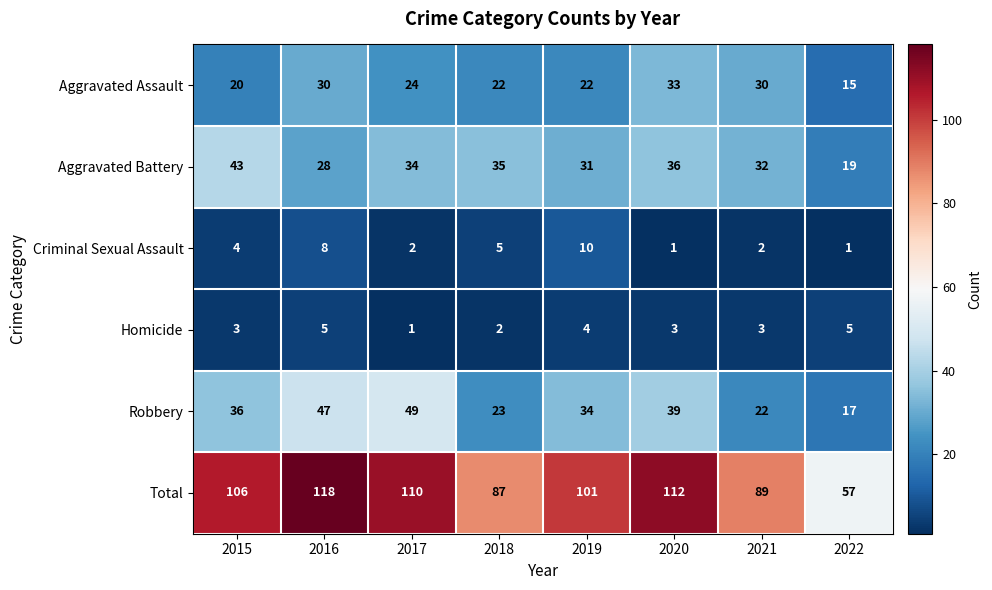

Rank the series by their maximum value, from highest to lowest.

Total, Robbery, Aggravated Battery, Aggravated Assault, Criminal Sexual Assault, Homicide